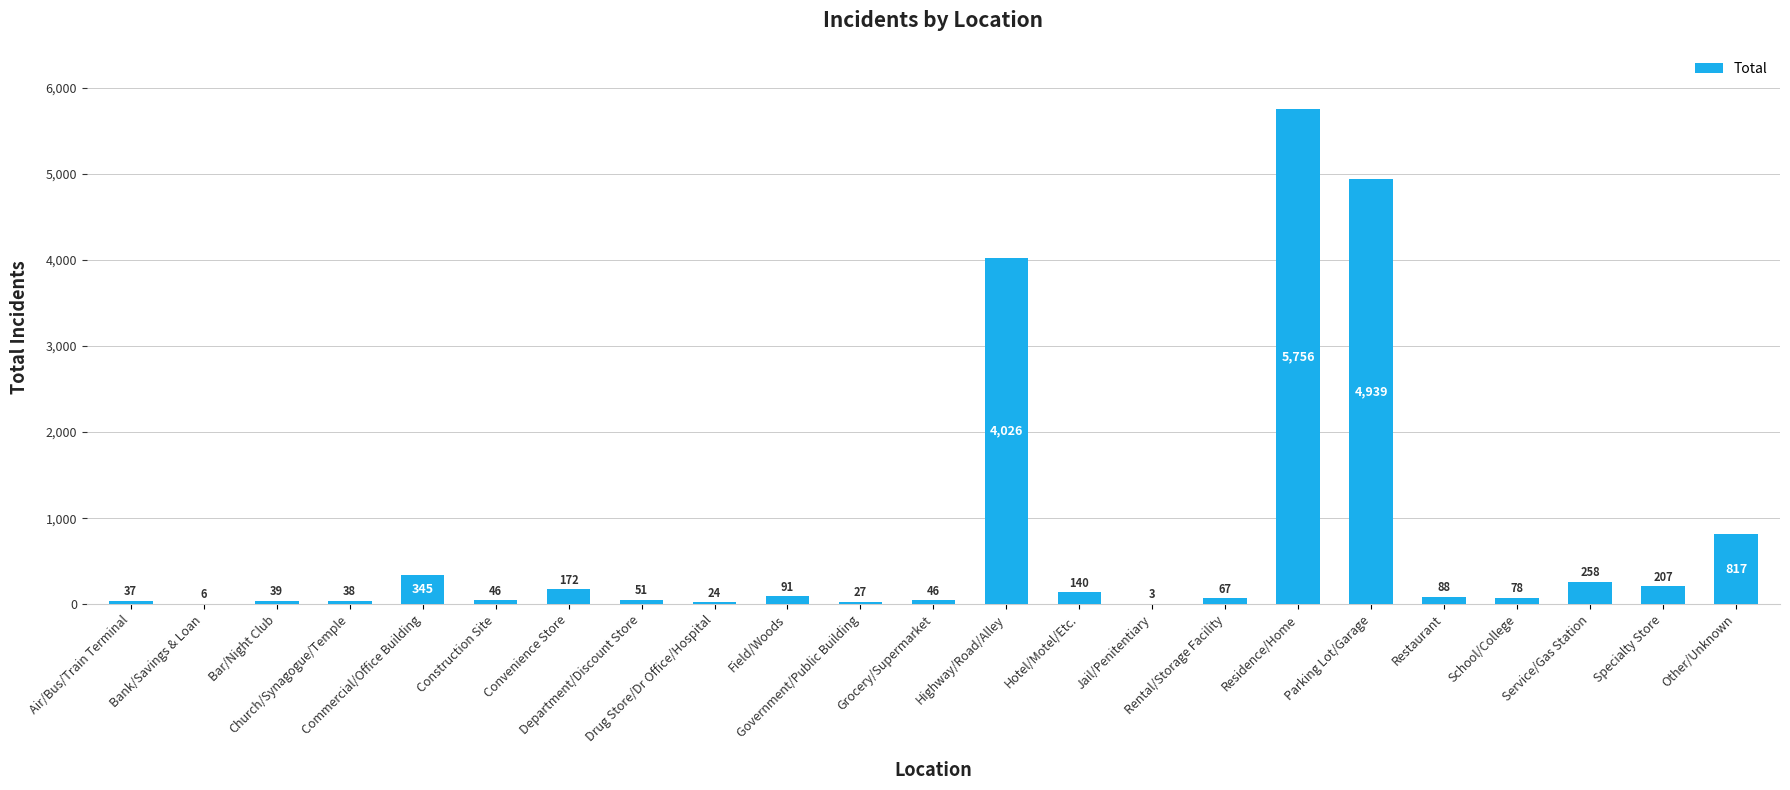

What is the approximate value at Bar/Night Club?

39